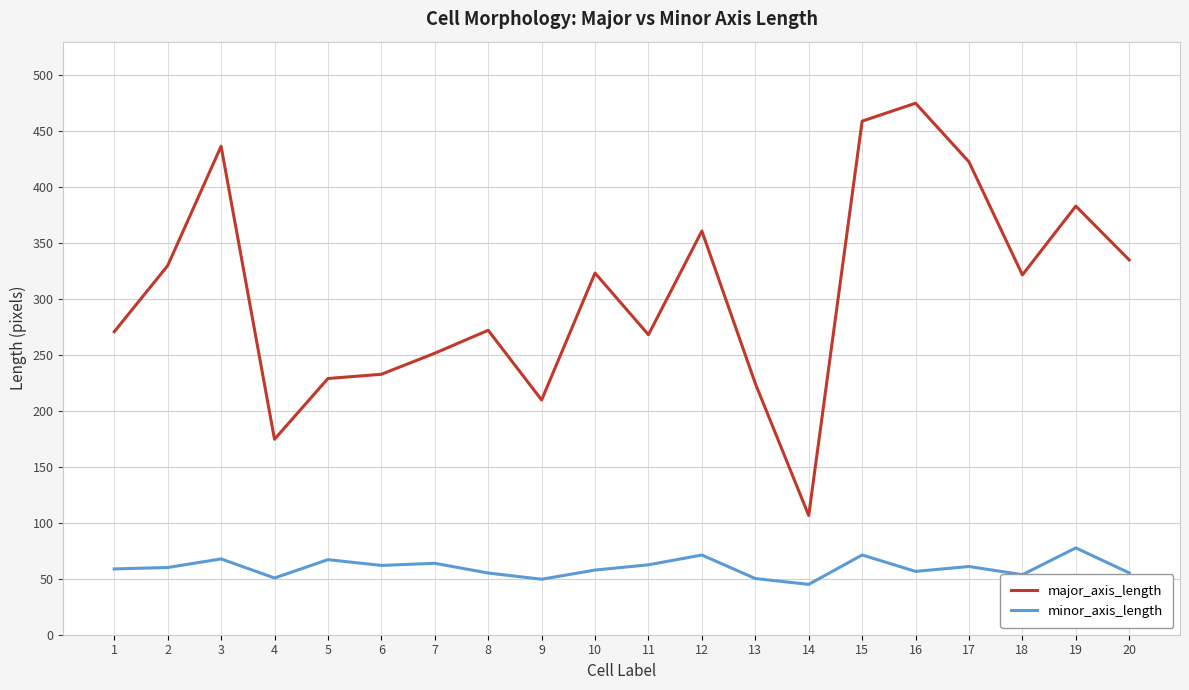

True or false: major_axis_length has a value of 422.6 at 17.

True